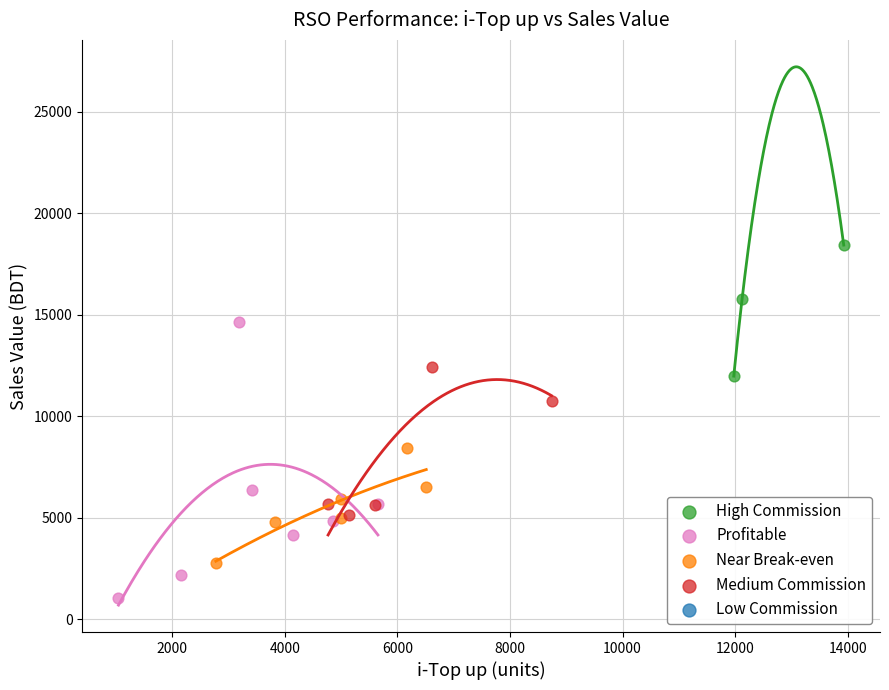

Which series has the widest spread of Y values?

Profitable